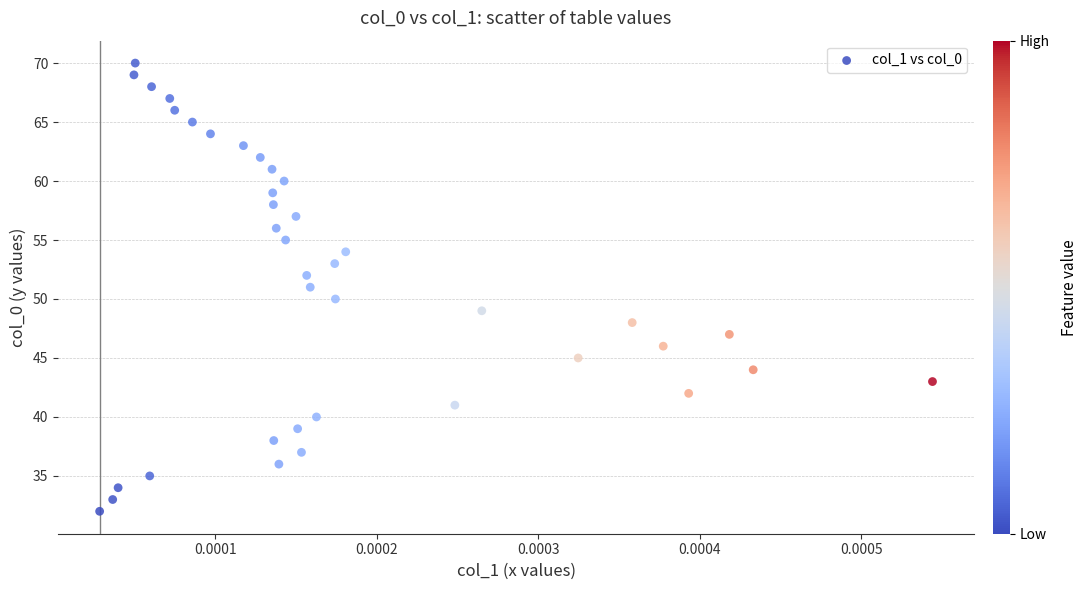

How many data points are displayed?

39